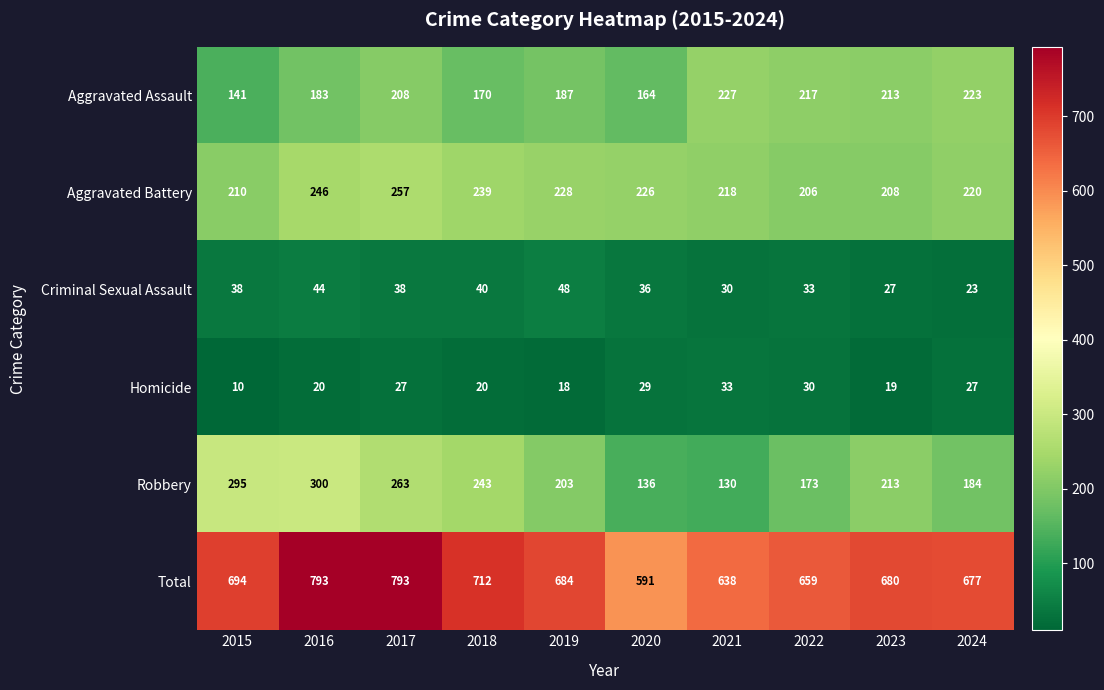

At how many categories does at least one series exceed 643?

8